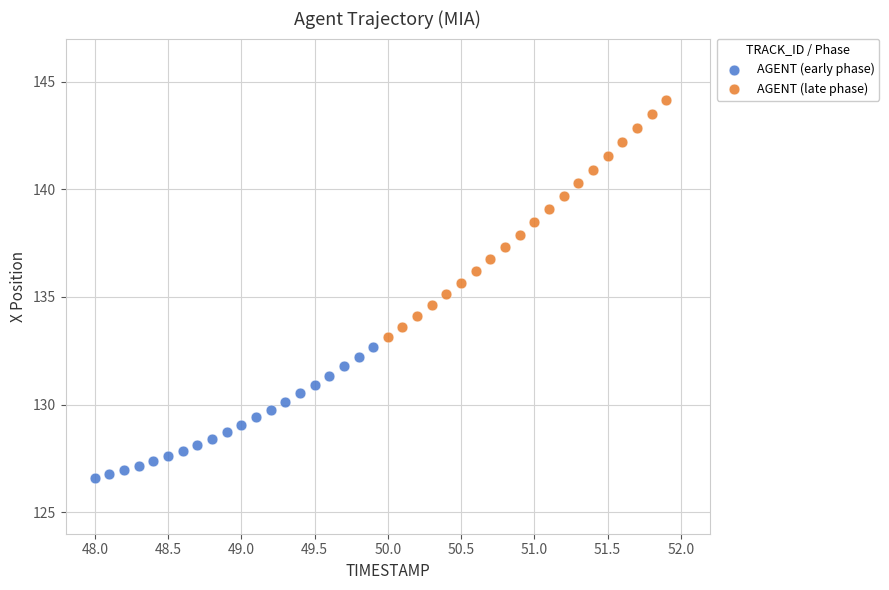

Which series reaches the minimum Y coordinate?

AGENT (early phase)